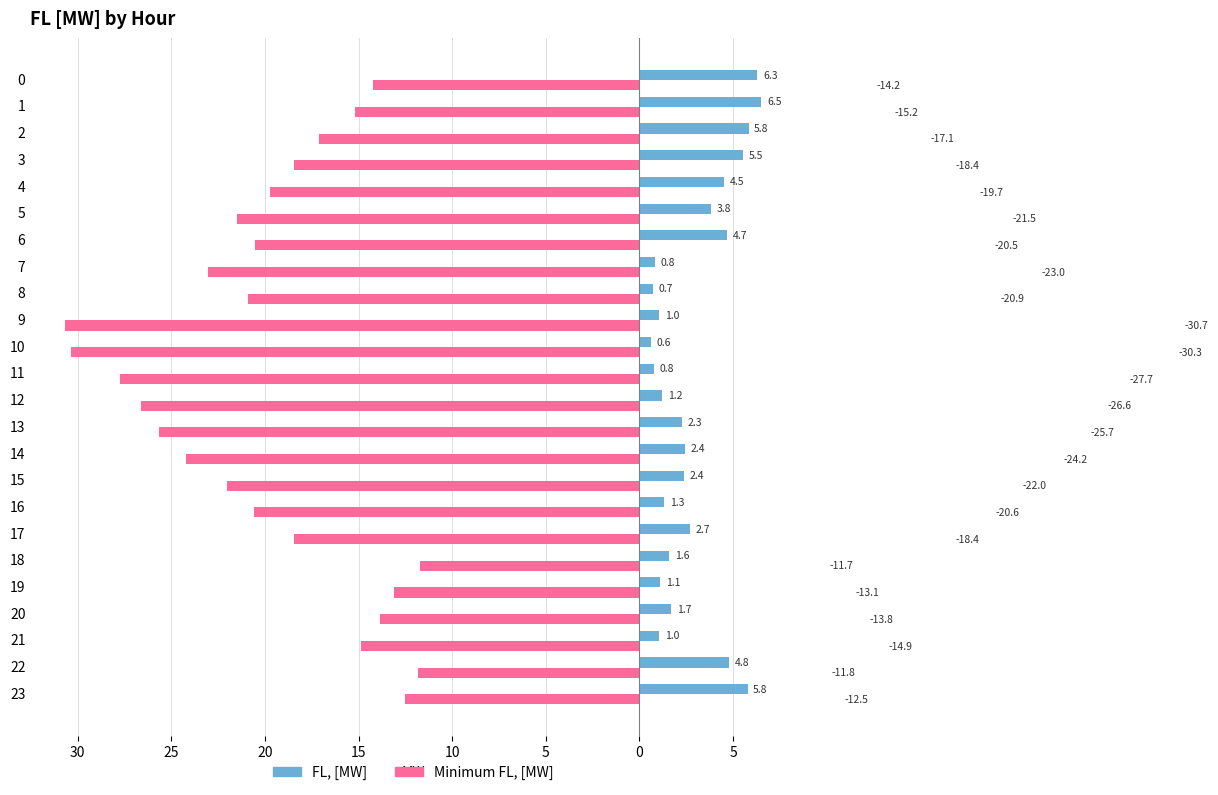

At 7, list the series in order from largest to smallest.

FL, [MW], Minimum FL, [MW]